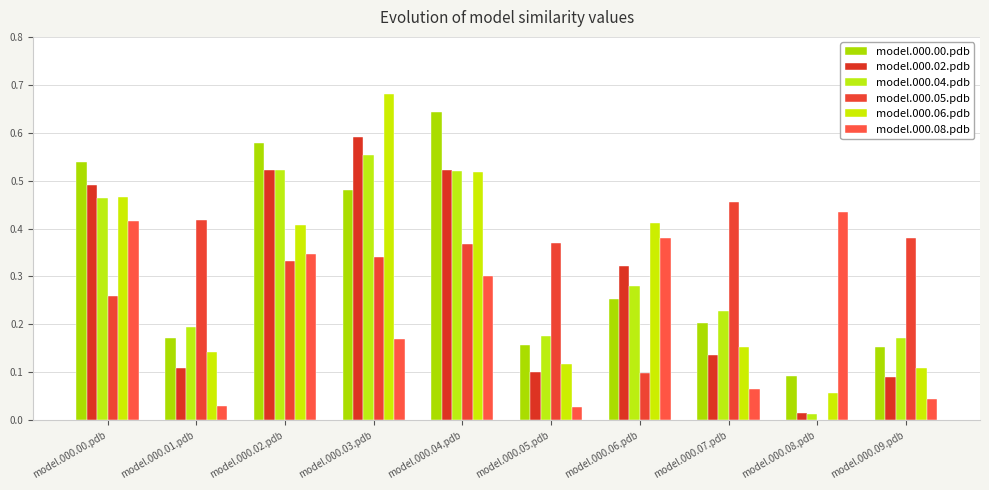

Reading left to right, transcribe all the data shown in this chart.

model.000.00.pdb: 0.5	0.2	0.6	0.5	0.6	0.2	0.3	0.2	0.1	0.2
model.000.02.pdb: 0.5	0.1	0.5	0.6	0.5	0.1	0.3	0.1	0.0	0.1
model.000.04.pdb: 0.5	0.2	0.5	0.6	0.5	0.2	0.3	0.2	0.0	0.2
model.000.05.pdb: 0.3	0.4	0.3	0.3	0.4	0.4	0.1	0.5	0.0	0.4
model.000.06.pdb: 0.5	0.1	0.4	0.7	0.5	0.1	0.4	0.2	0.1	0.1
model.000.08.pdb: 0.4	0.0	0.3	0.2	0.3	0.0	0.4	0.1	0.4	0.0